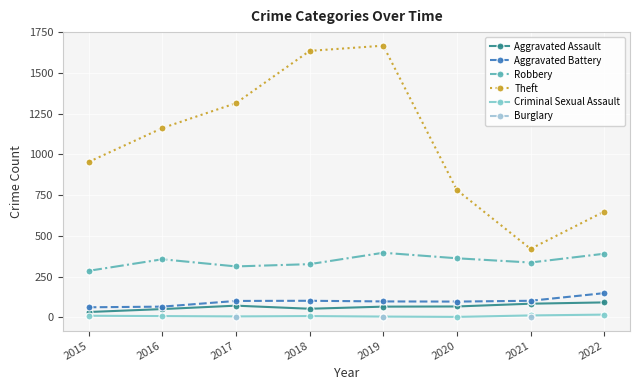

At which category is the sum across all series the highest?

2019